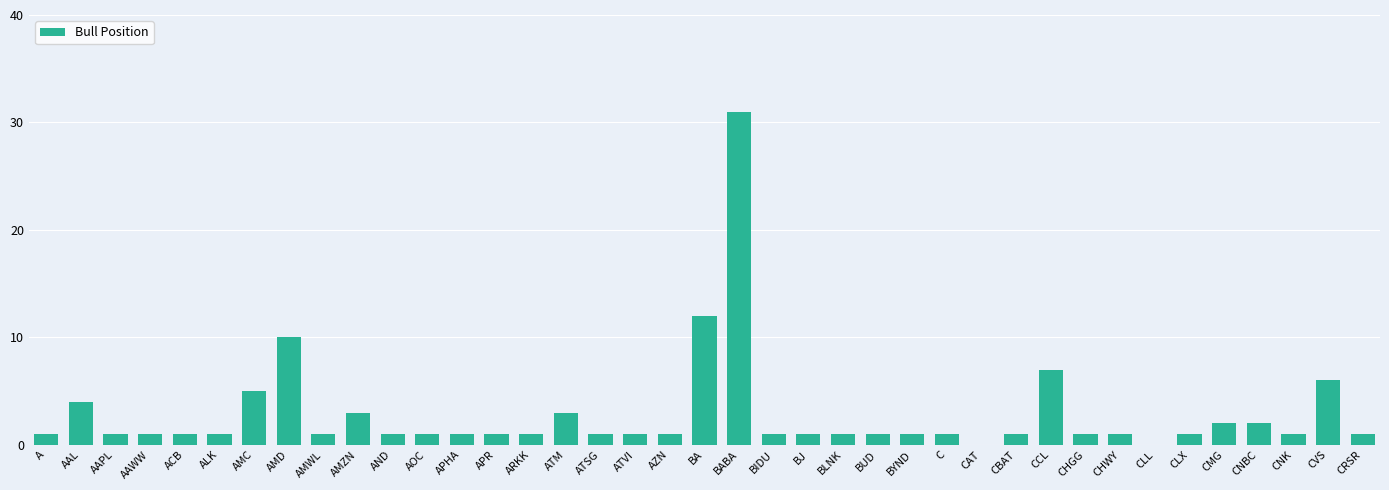

How many categories are shown in the chart?

39